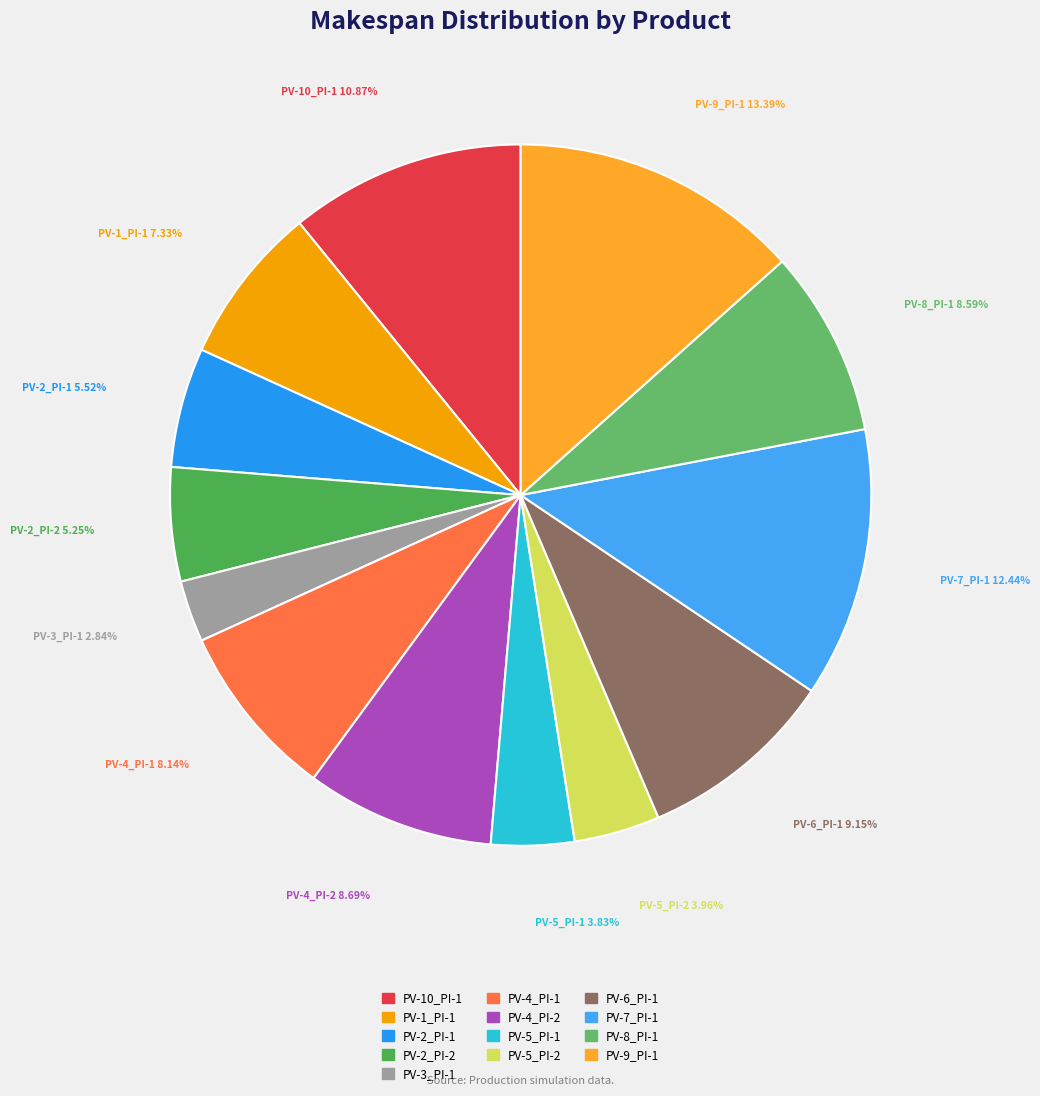

The PV-2_PI-2 slice represents 20% of the pie. True or false?

False